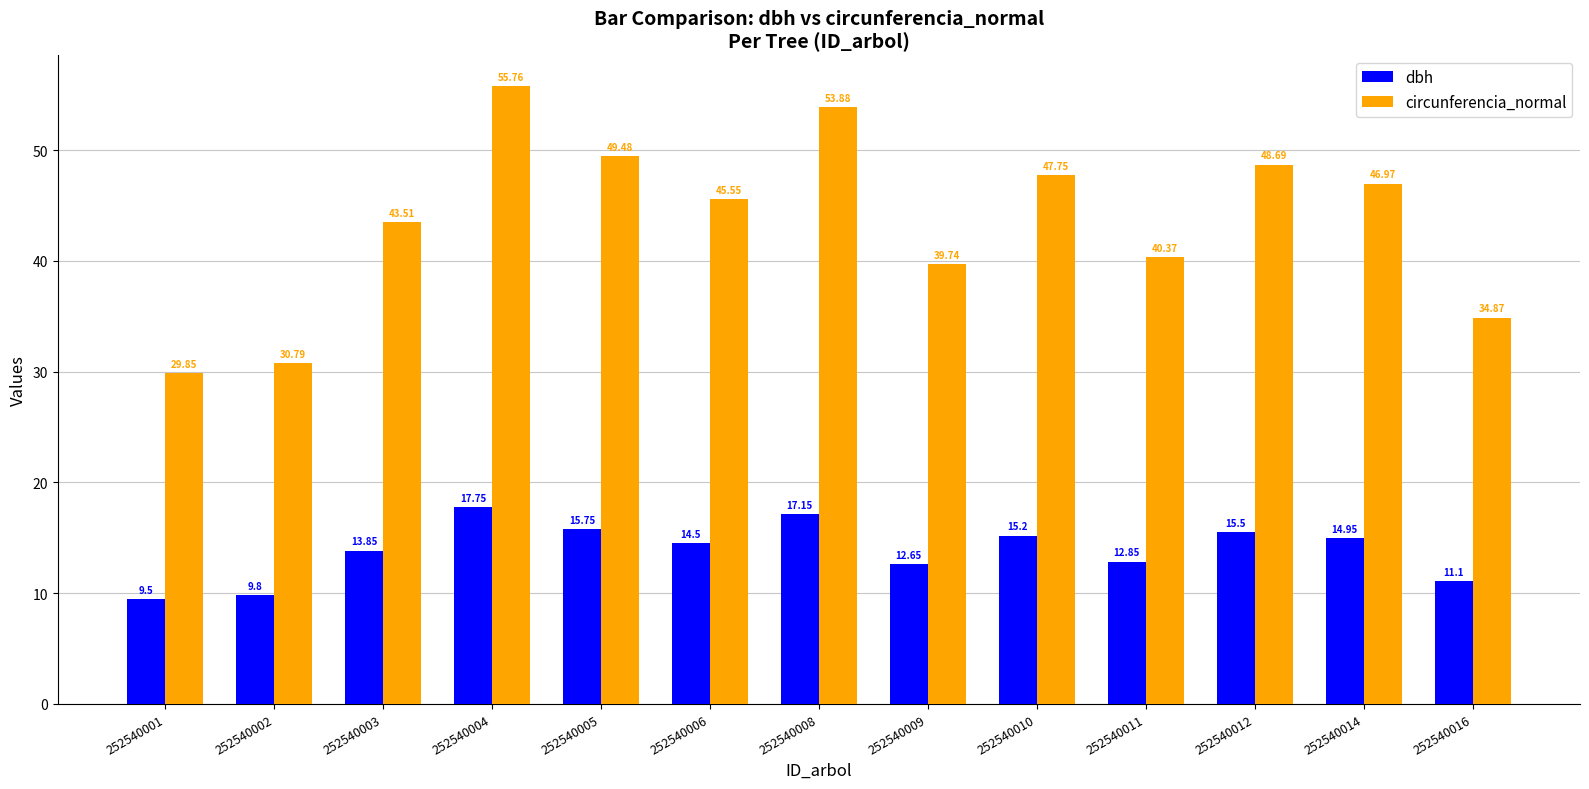

How many data points in dbh are less than 14?

6